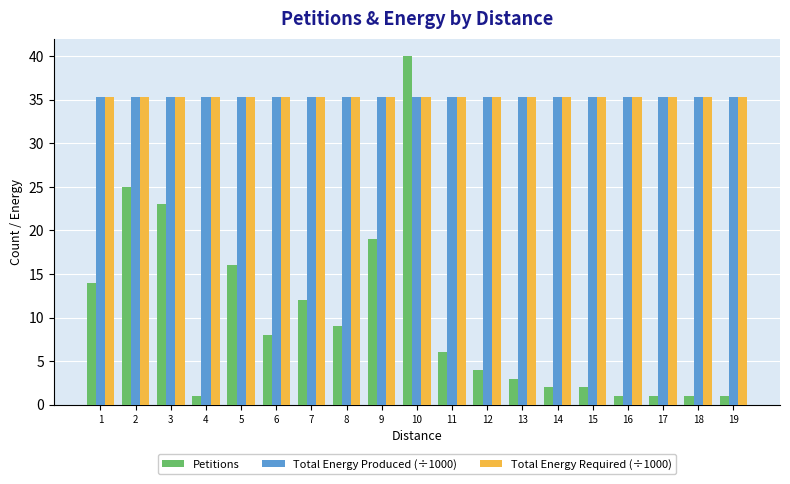

What is the minimum value for Petitions?

1.0